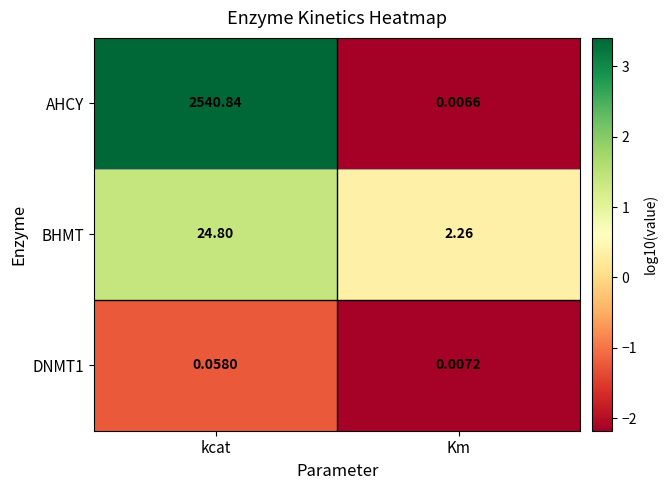

Between kcat and Km, which series saw the biggest shift?

AHCY